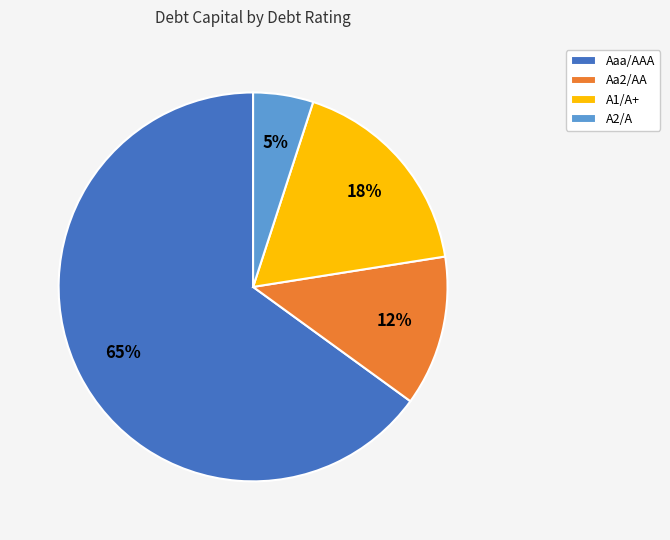

Do Aaa/AAA and Aa2/AA together represent more than half of the pie?

Yes